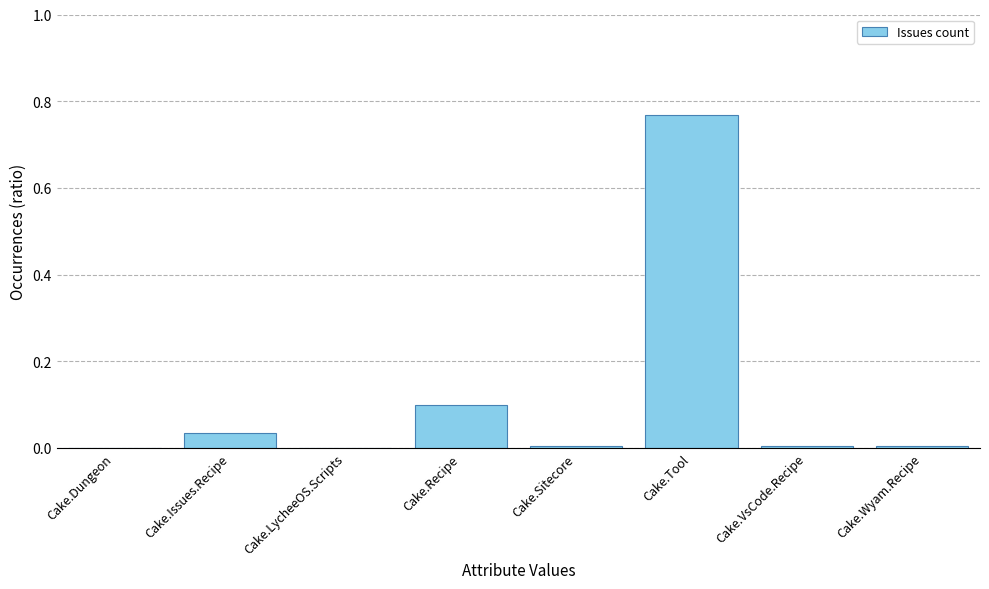

The value at Cake.Dungeon is -0.3. True or false?

False